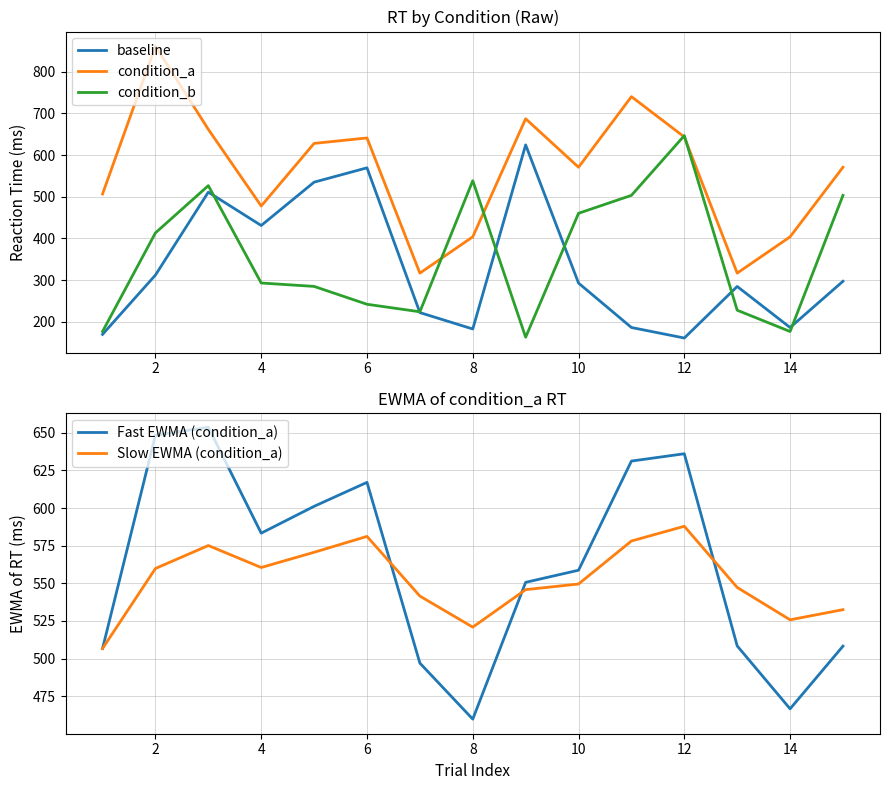

True or false: Slow EWMA (condition_a) has more than 2 points higher than both neighbors.

True